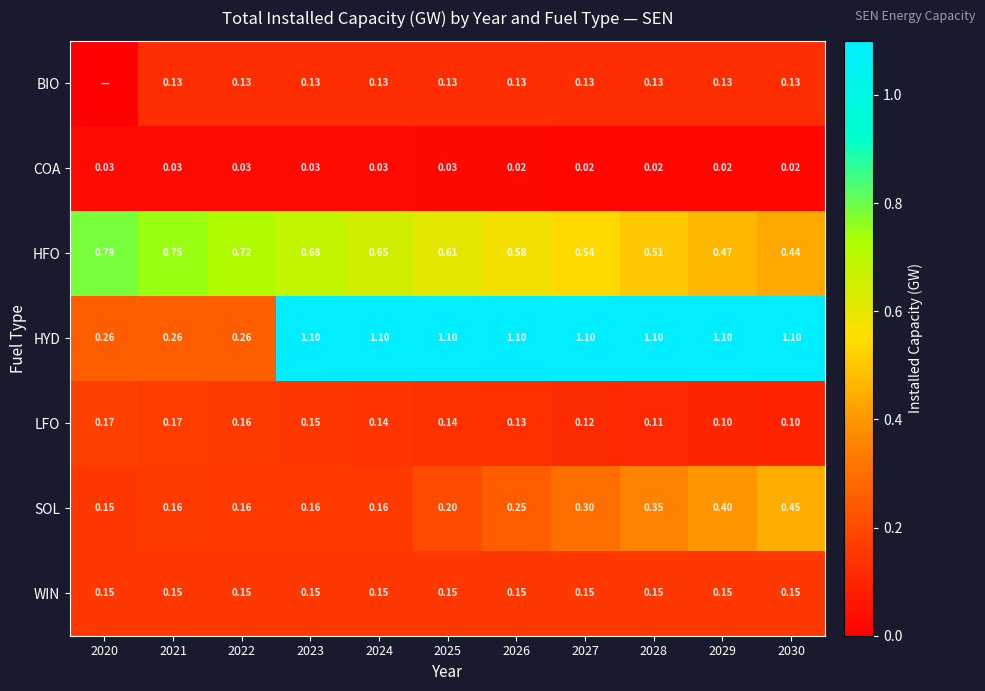

Is the value of HYD at 2030 greater than the value of HFO at 2027?

Yes